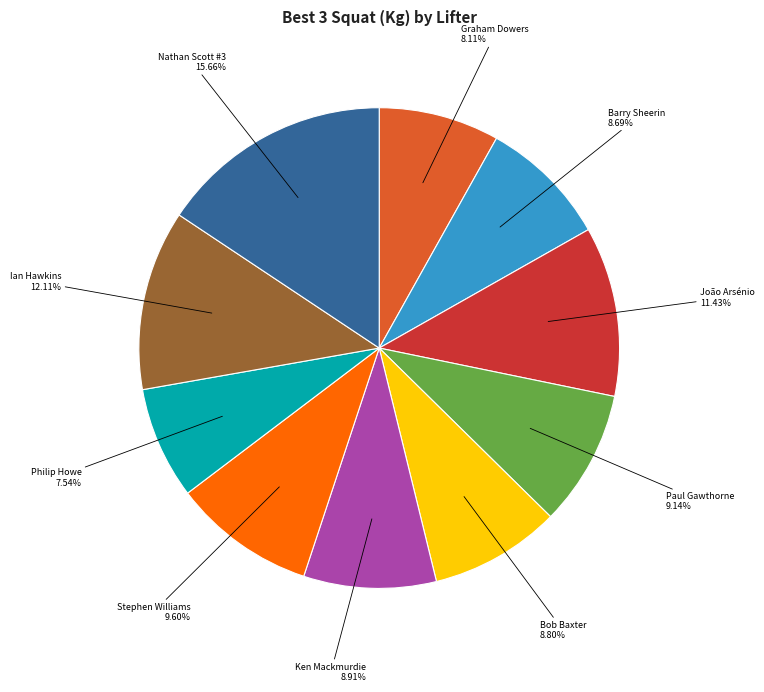

True or false: Nathan Scott #3 accounts for 16% of the total.

True